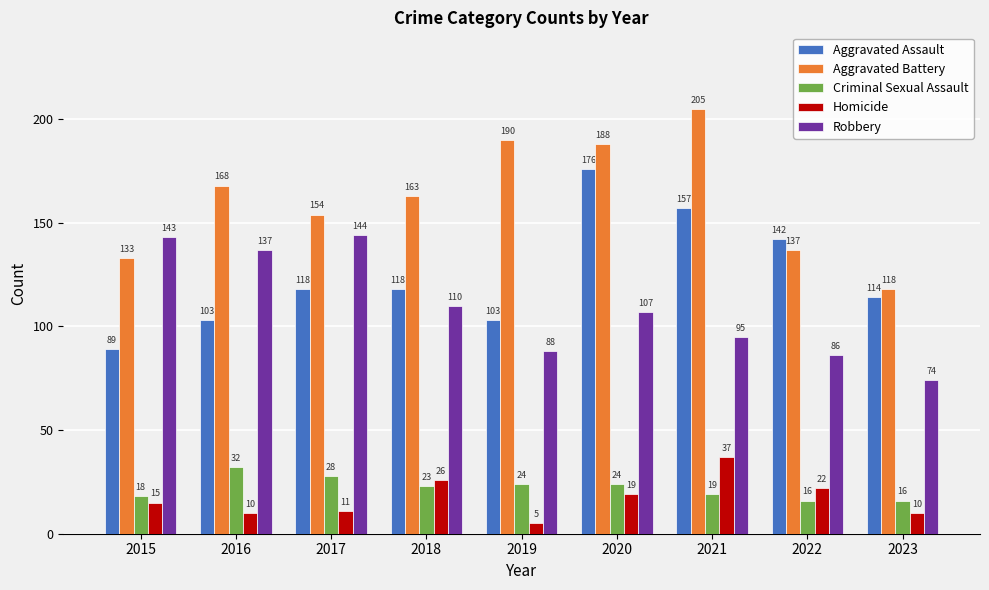

Is the value of Aggravated Battery at 2018 greater than the value of Criminal Sexual Assault at 2021?

Yes